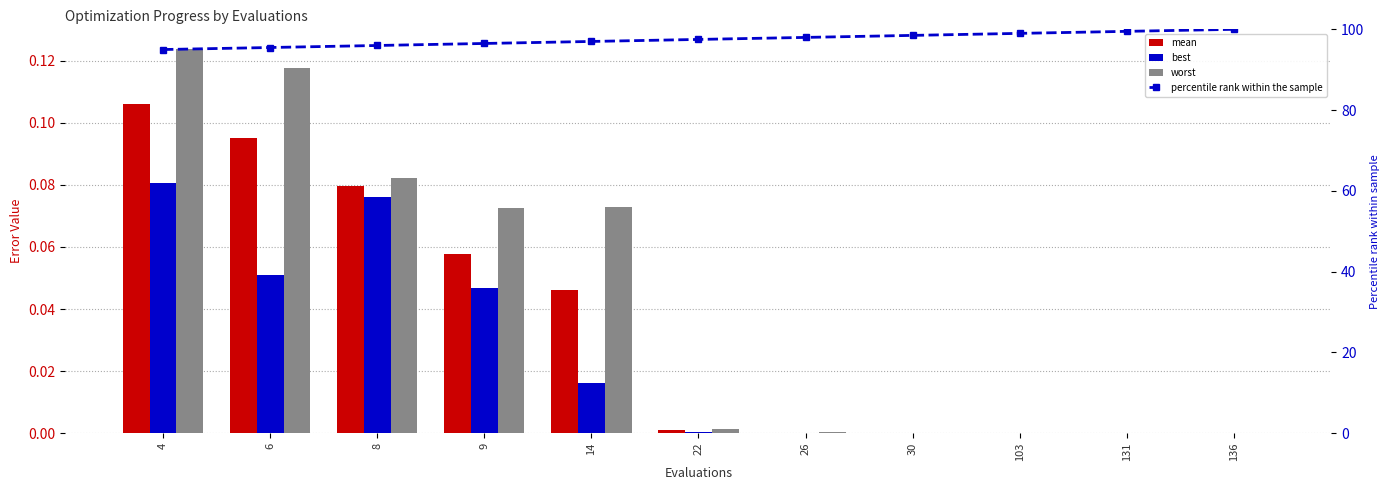

What is the average value of the percentile rank within the sample series?

97.5